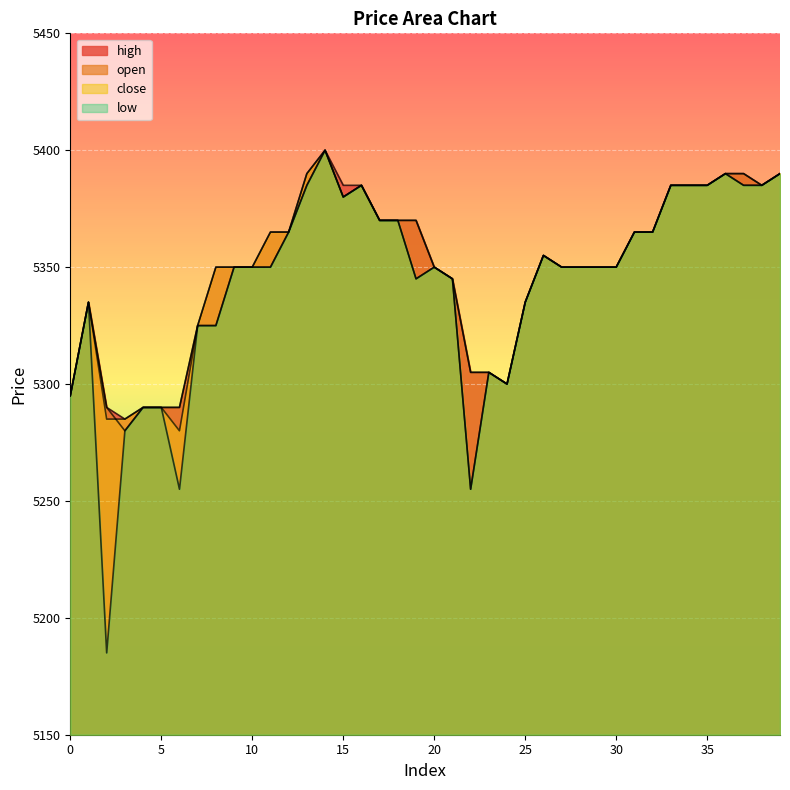

How many interior local valleys does the open series have?

4